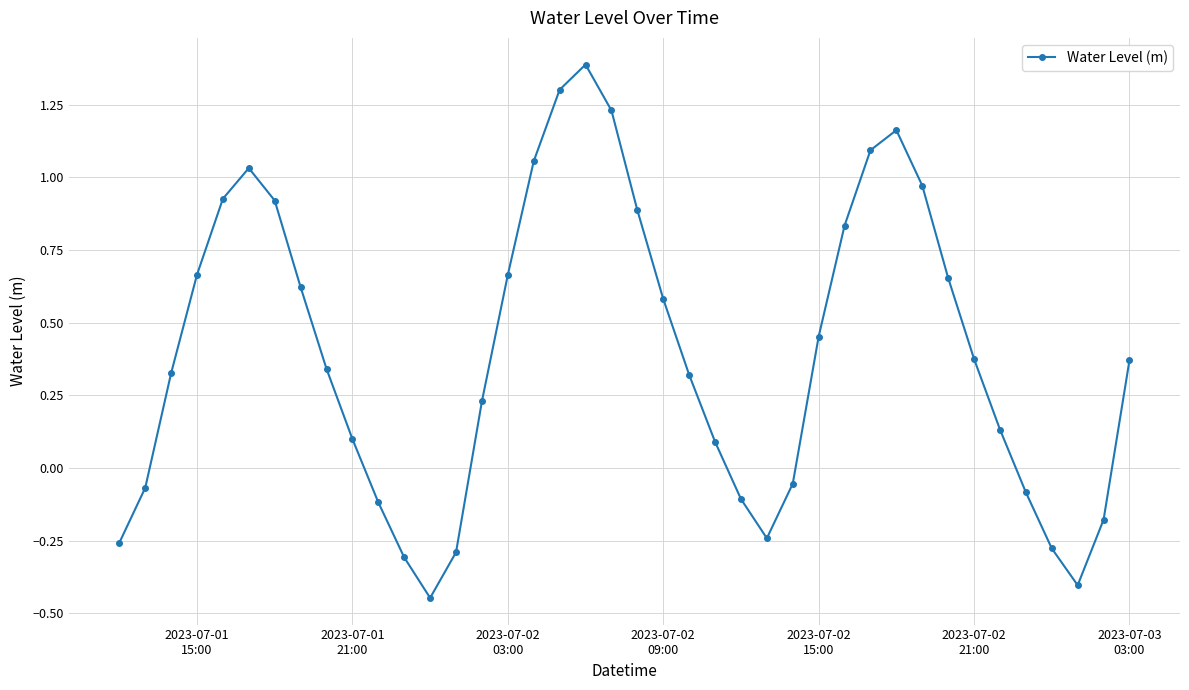

What is the difference between the maximum and minimum values?

1.8